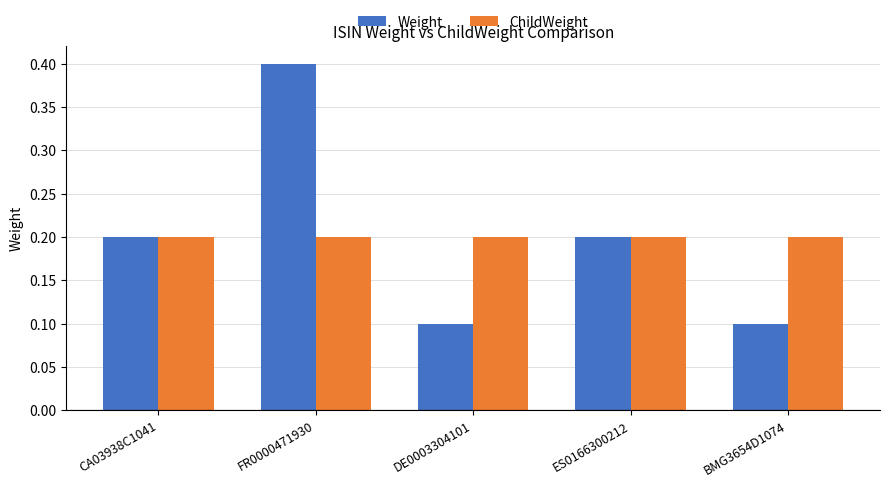

Reading right to left, what are all the values shown in this chart?

Weight: 0.1	0.2	0.1	0.4	0.2
ChildWeight: 0.2	0.2	0.2	0.2	0.2